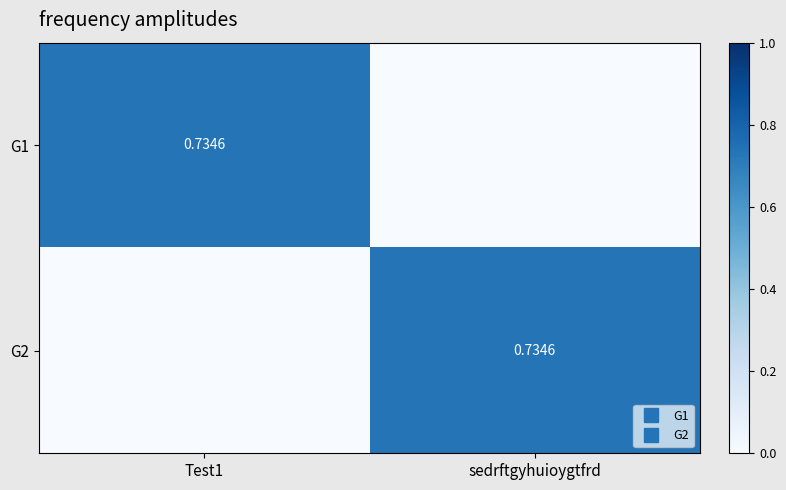

What is the sum of the G1 values at sedrftgyhuioygtfrd and Test1?

0.7